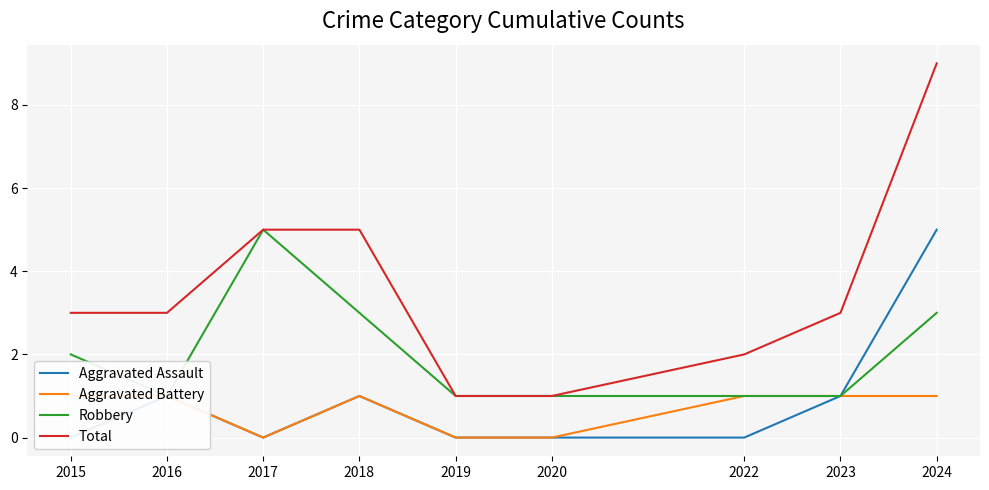

What is the greatest value displayed?

9